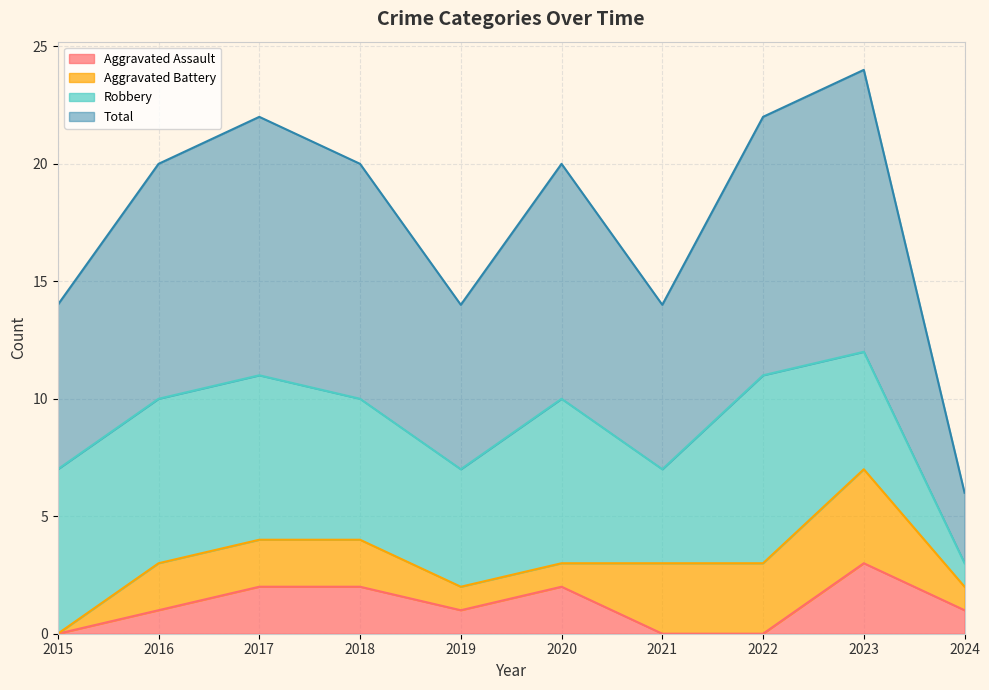

At which label does Aggravated Assault reach its peak?

2023